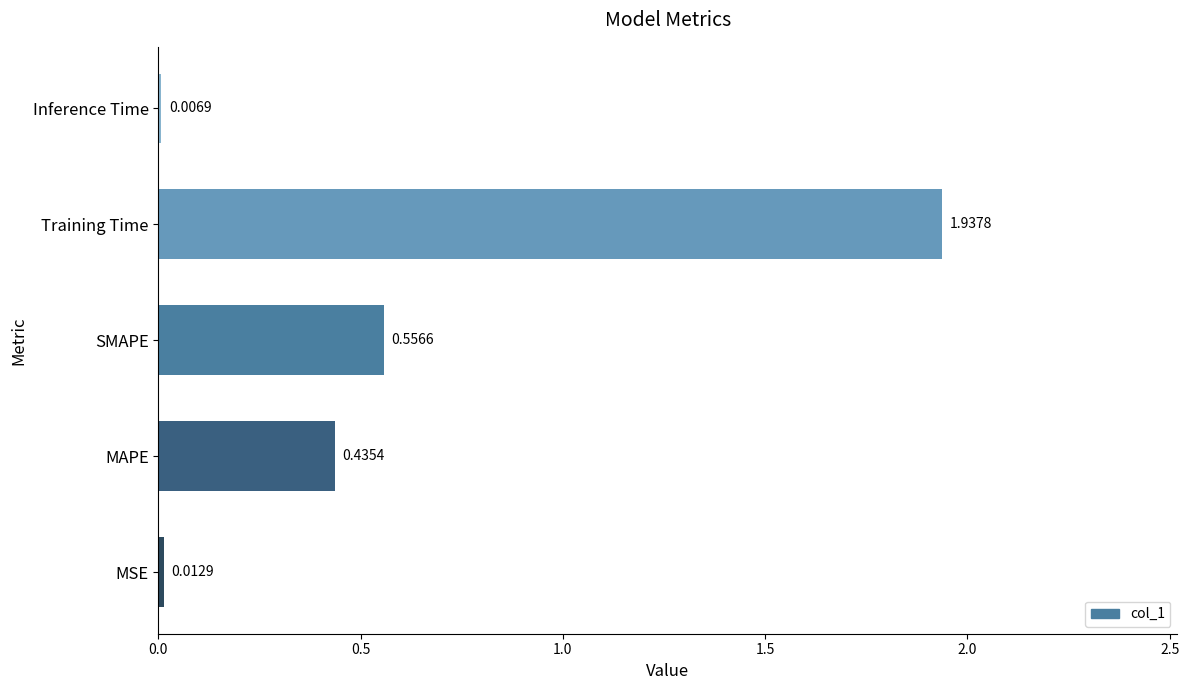

Count the number of categories in the chart.

5